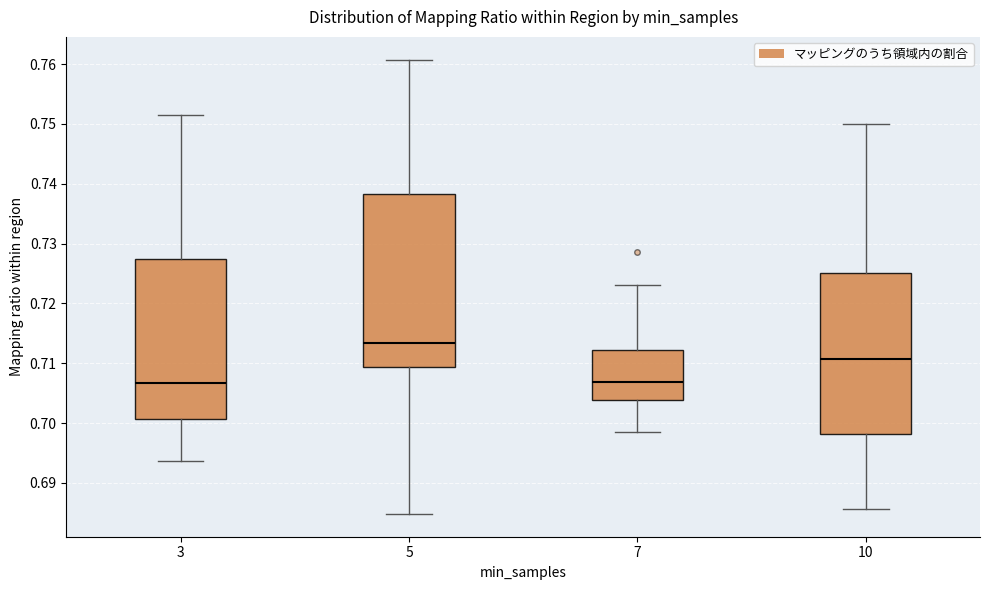

Reading left to right, read every box against the y-axis: the position of its median line, the range the box covers, and the ends of its whiskers. The values are not printed on the chart, so give them approximately, as read against the axis.

3: median 0.707, box 0.701 to 0.727, whiskers 0.694 to 0.752
5: median 0.713, box 0.709 to 0.738, whiskers 0.685 to 0.761
7: median 0.707, box 0.704 to 0.712, whiskers 0.699 to 0.723
10: median 0.711, box 0.698 to 0.725, whiskers 0.686 to 0.750